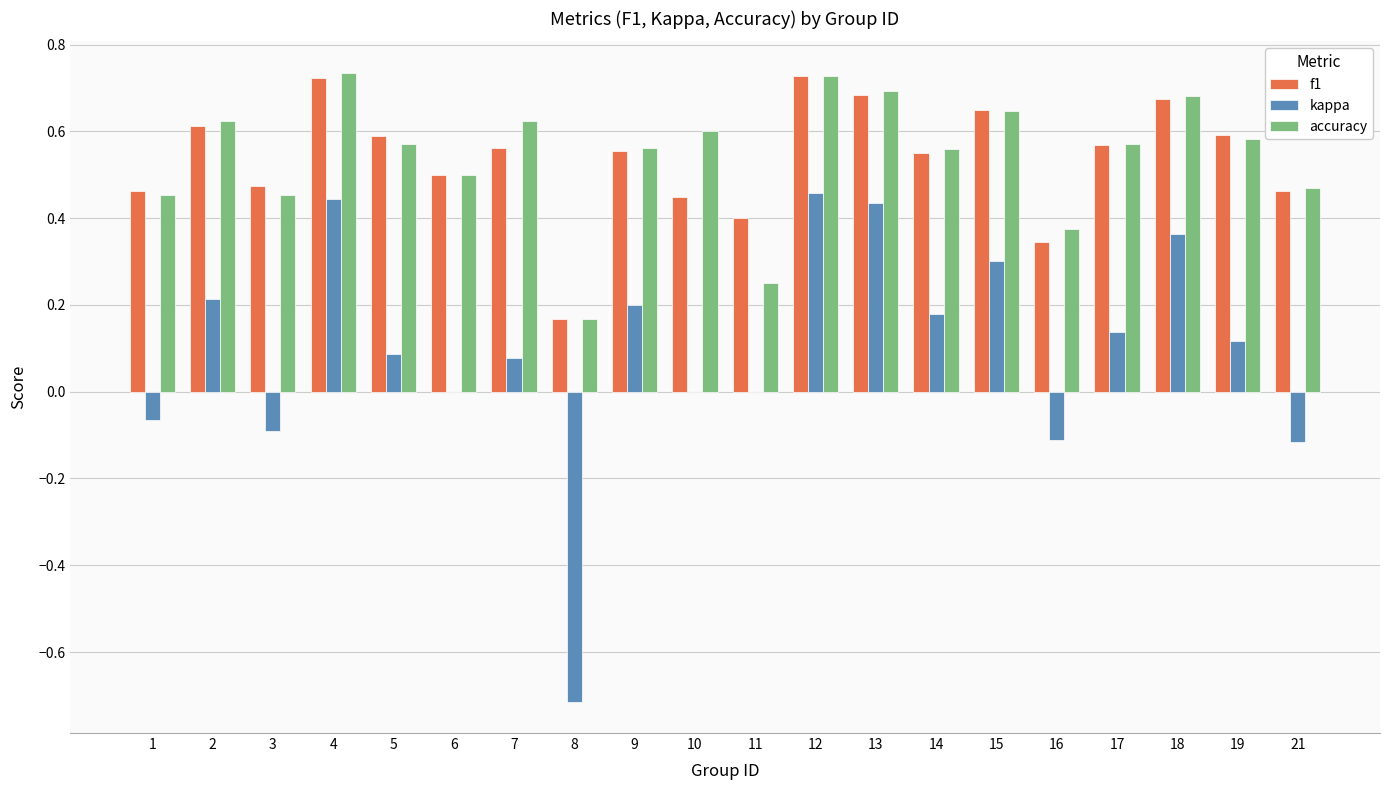

How many distinct data groups are displayed?

3